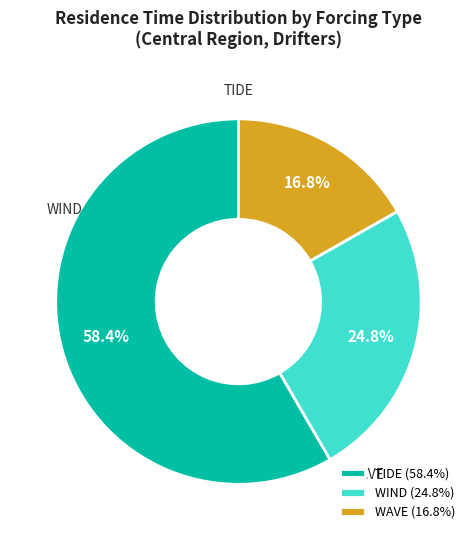

To the nearest percent, what percentage of the pie is WIND?

25%